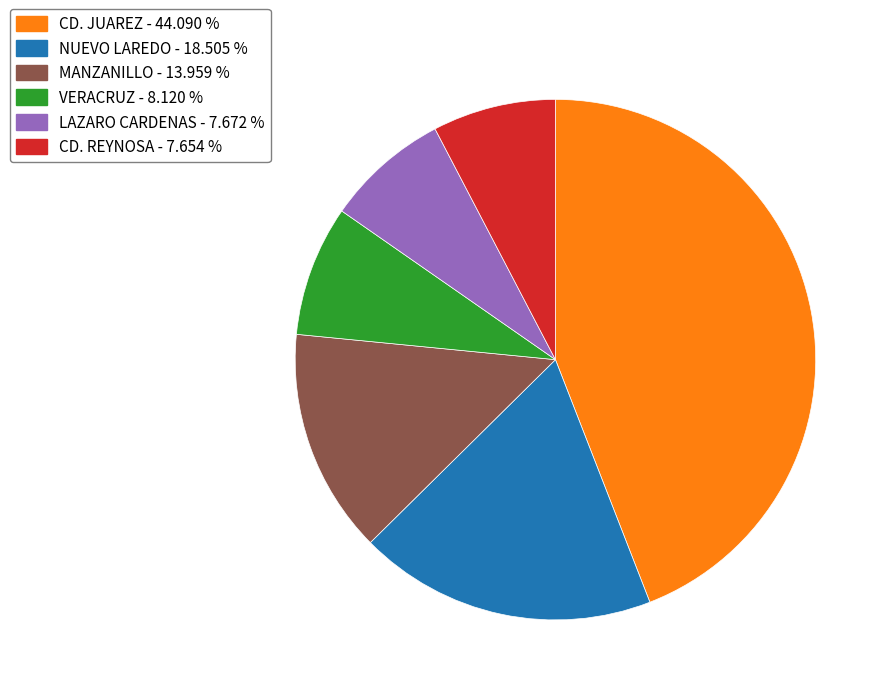

Does any single category account for the majority?

No